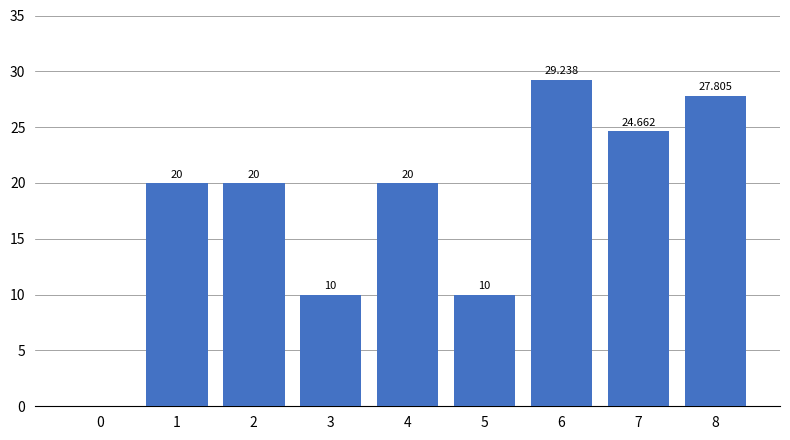

The value at 7 is 36.1. True or false?

False